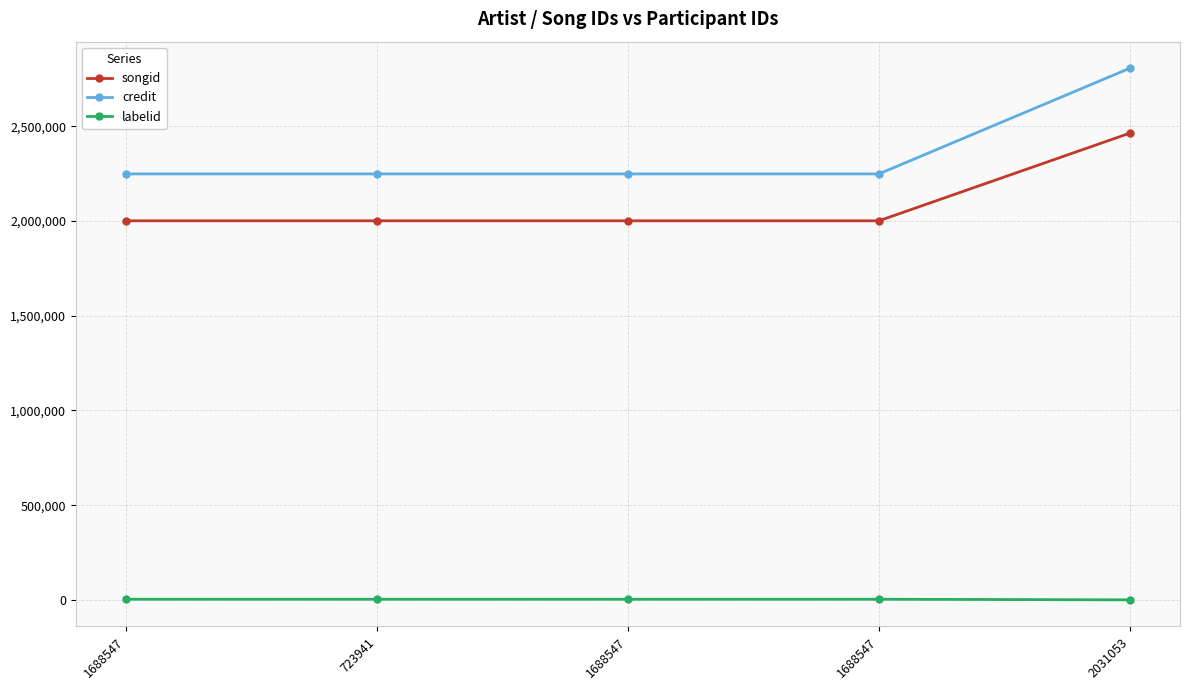

Which label corresponds to the smallest value in the chart?

2031053